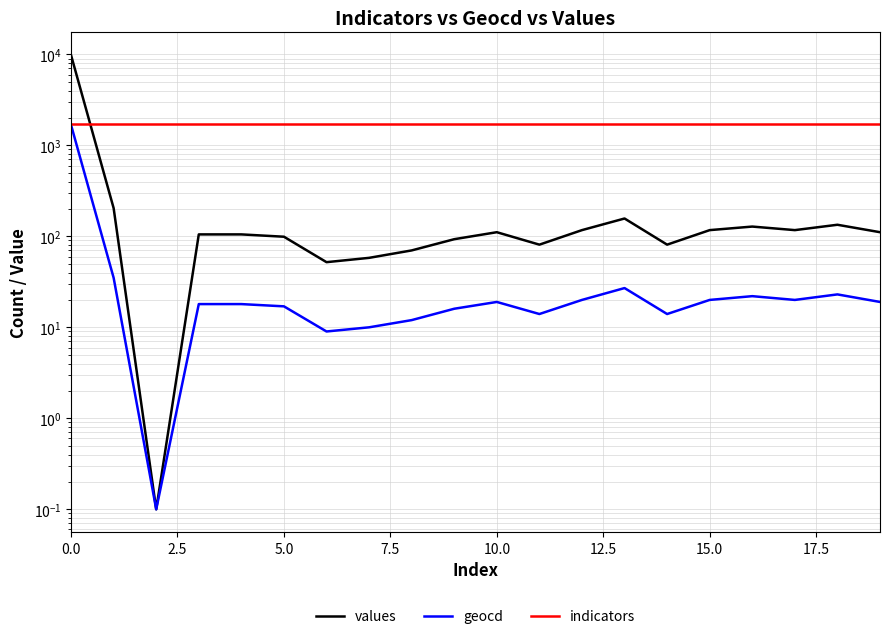

Is the value of geocd at 0.0 greater than the value of values at 18?

Yes